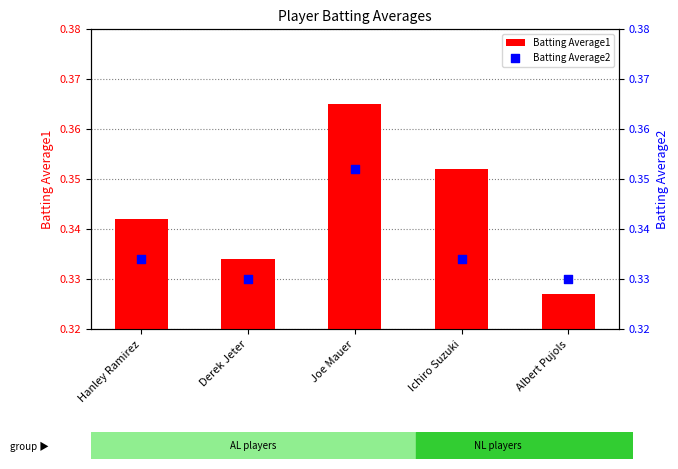

At which category is the sum across all series the highest?

Joe Mauer